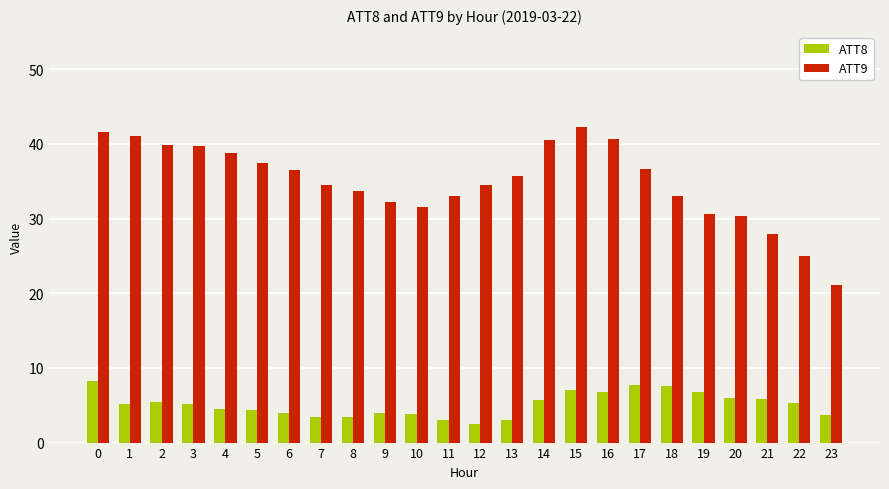

Which series has the widest spread of values?

ATT9